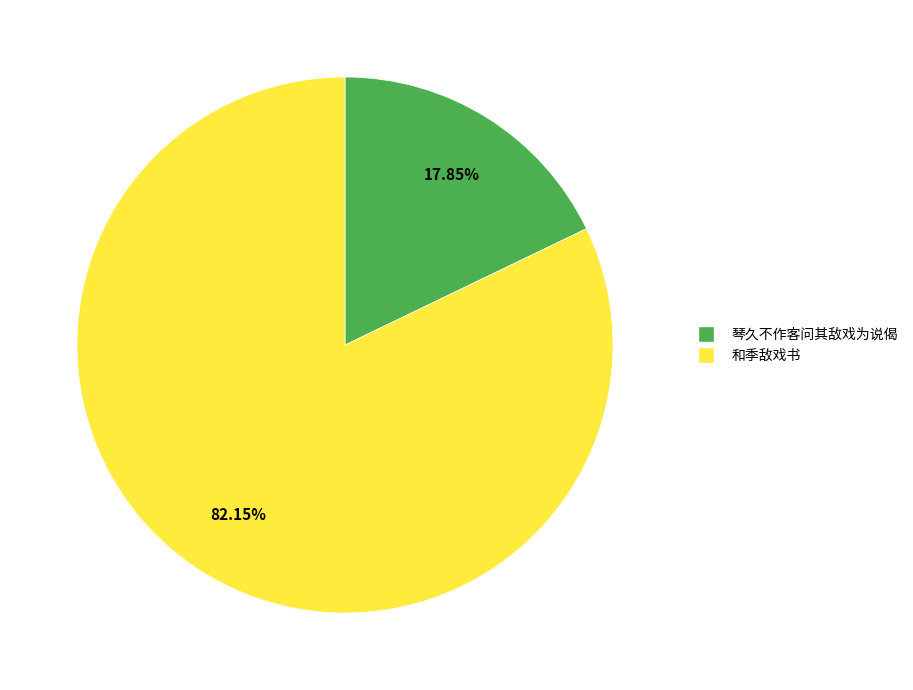

What percentage is the 琴久不作客问其敌戏为说偈 slice, to the nearest percent?

18%